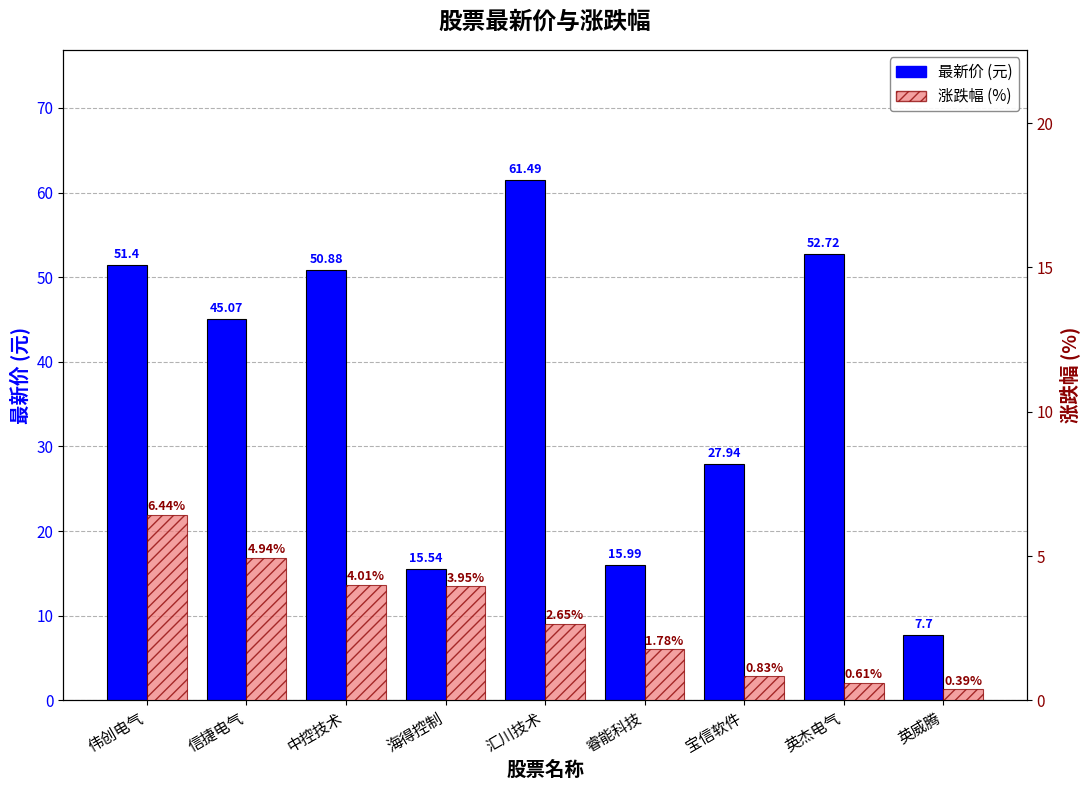

Which has a higher value, 中控技术 or 英杰电气?

英杰电气